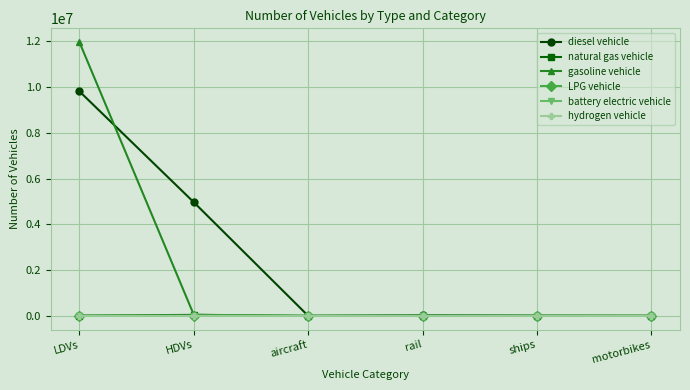

How many lines are shown in the chart?

6